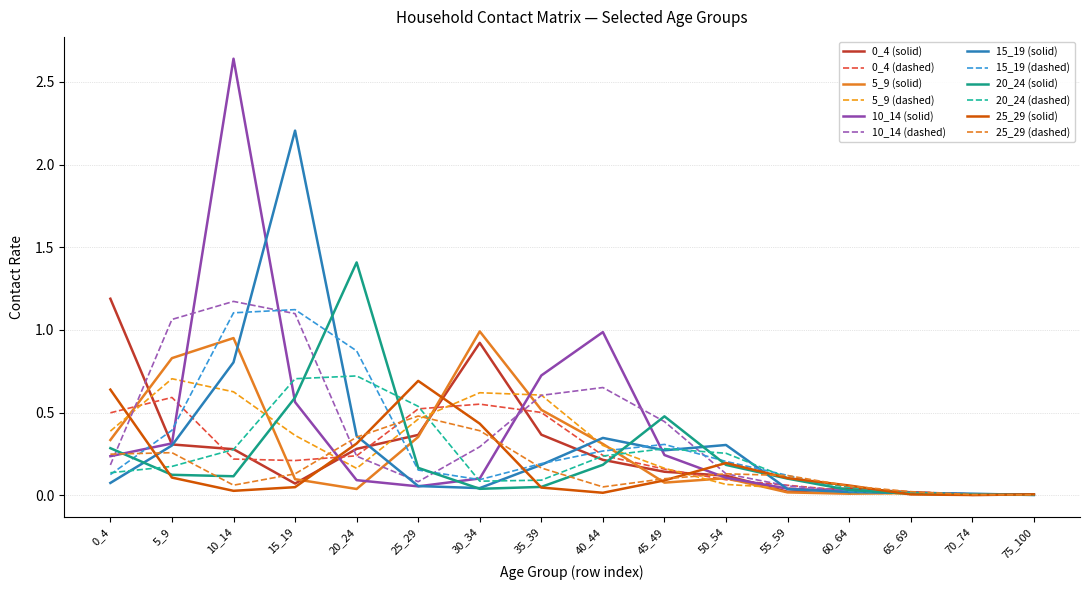

How many lines are shown in the chart?

12